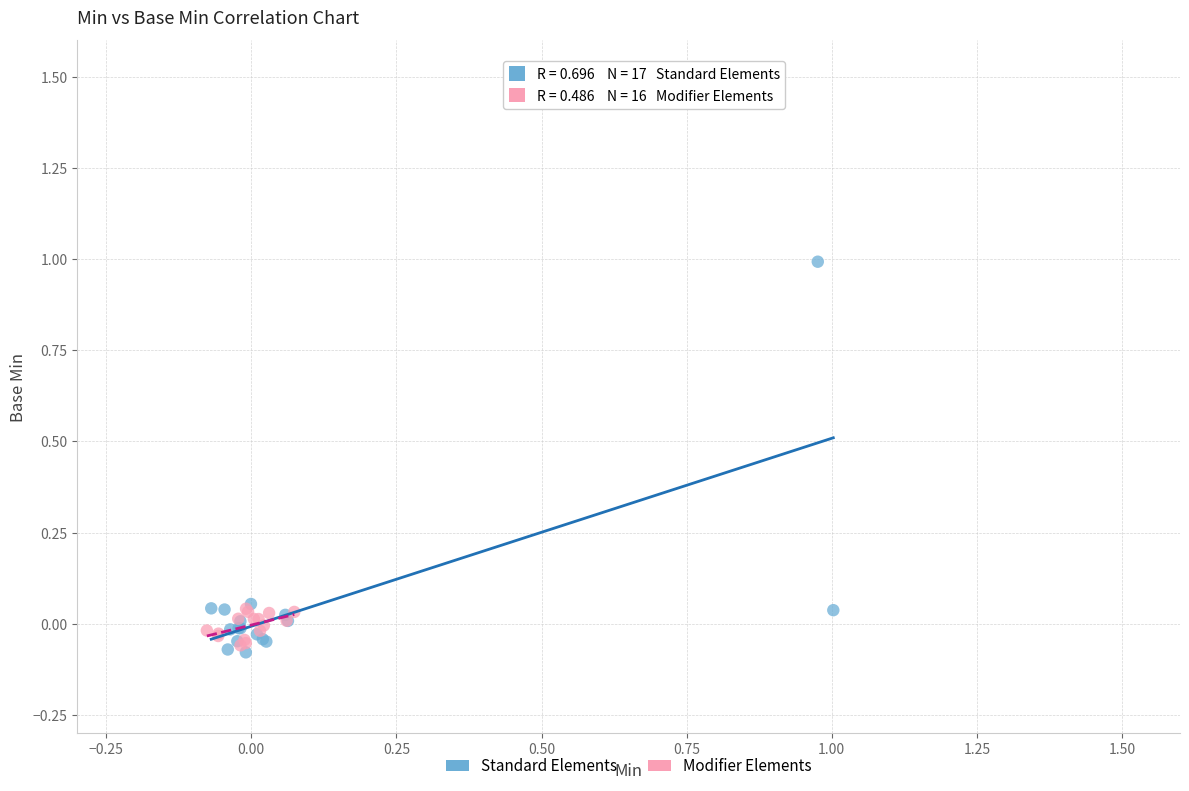

What are all the series names shown in the legend?

Standard Elements, Modifier Elements